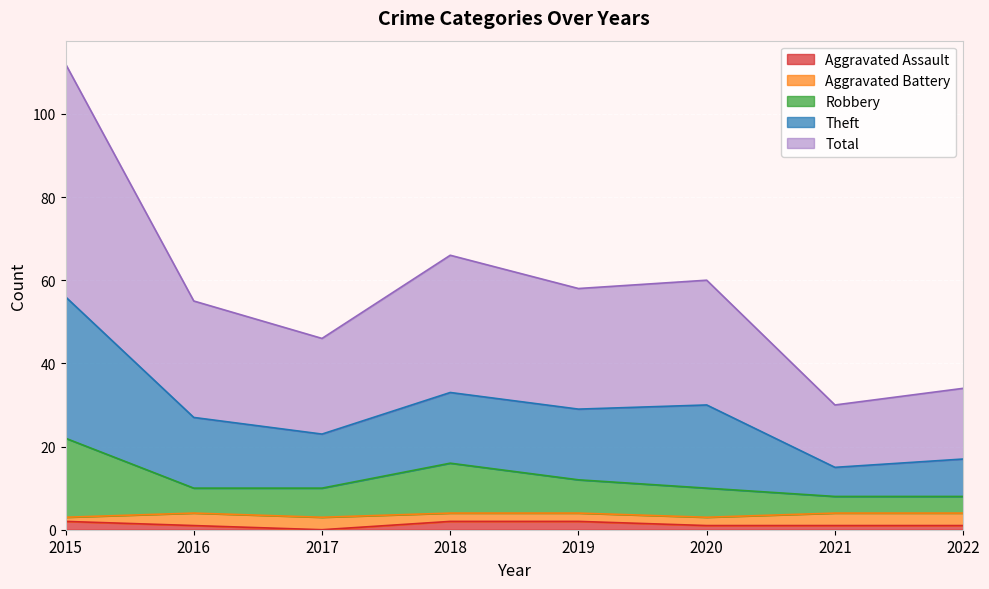

What are all the series names shown in the legend?

Aggravated Assault, Aggravated Battery, Robbery, Theft, Total